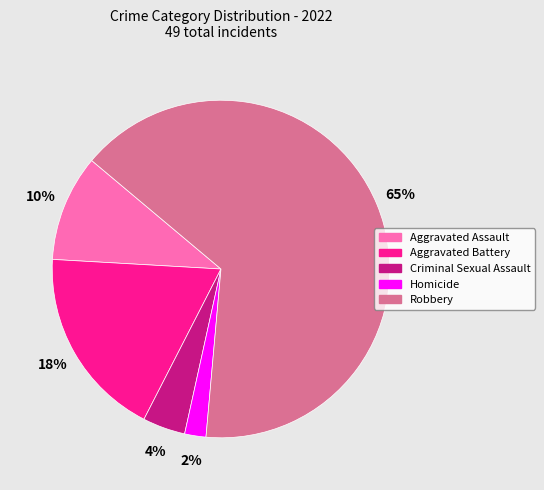

To the nearest percent, what is the difference between the Criminal Sexual Assault and Aggravated Assault slice percentages?

6%